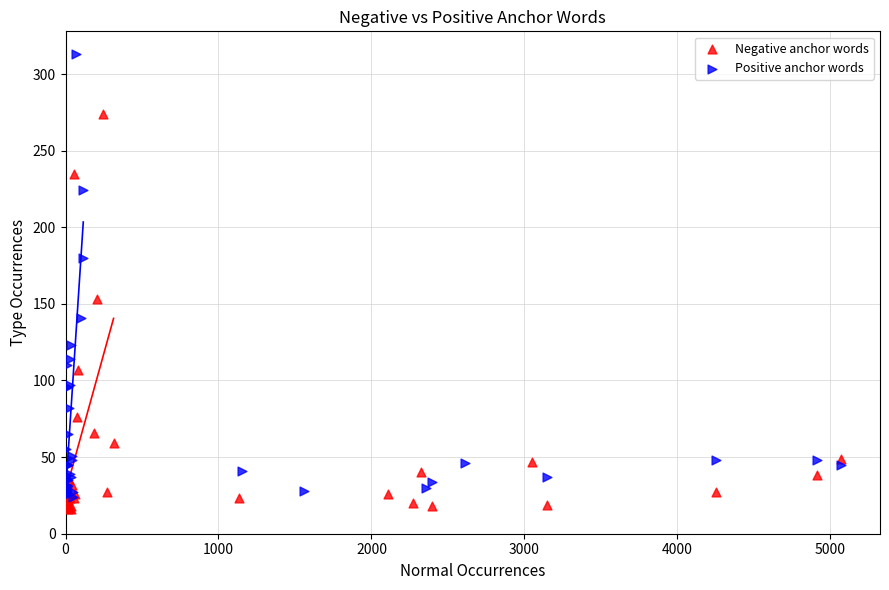

Which series contains the highest Y value?

Positive anchor words